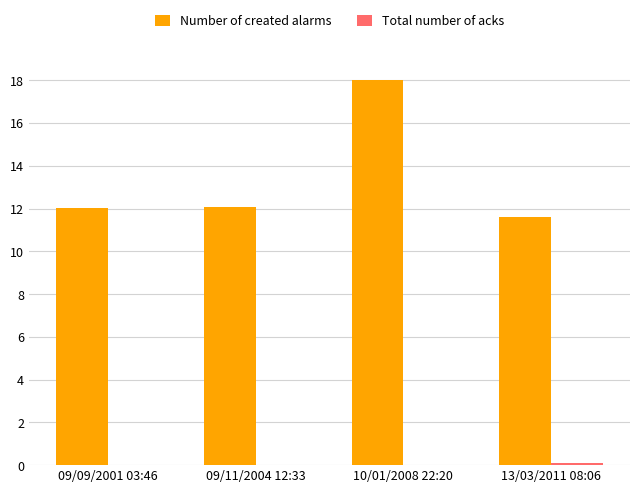

Which series changed the most between 09/09/2001 03:46 and 10/01/2008 22:20?

Number of created alarms